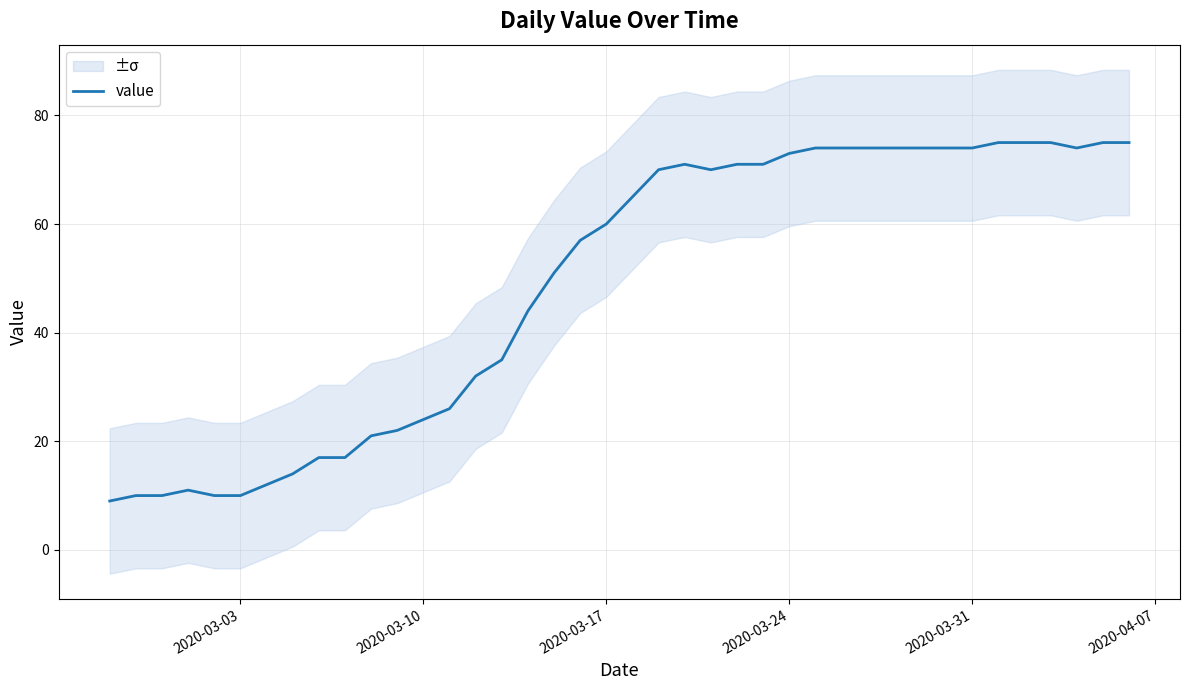

What is the maximum value for value?

75